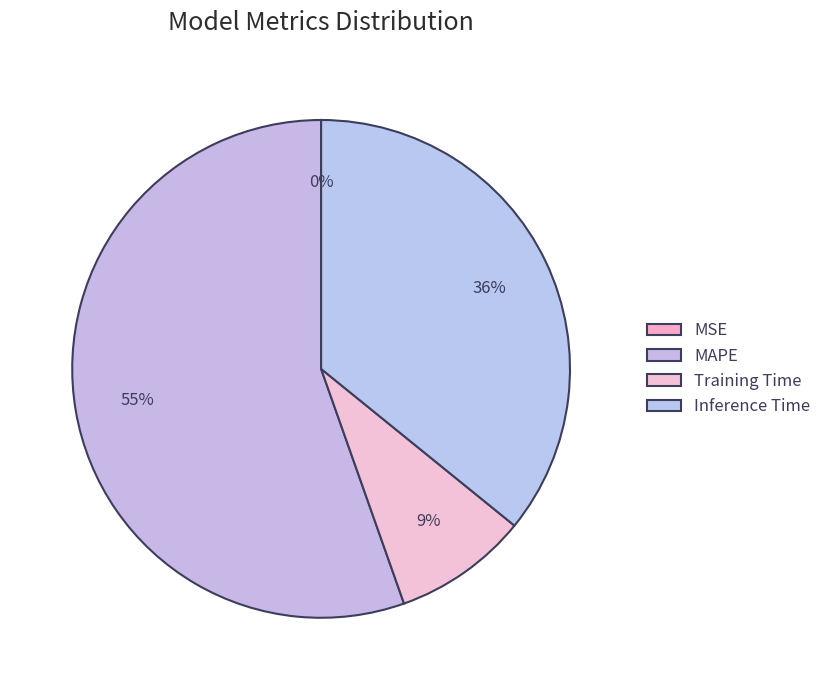

True or false: MAPE accounts for 55% of the total.

True